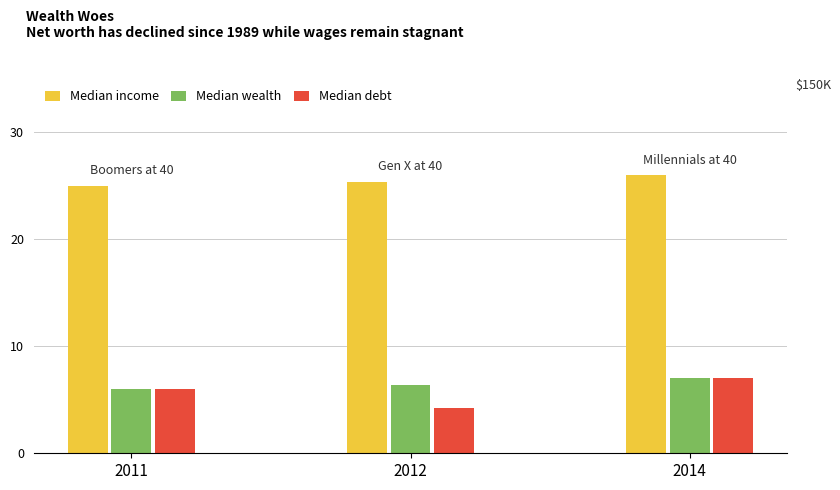

The value of Median wealth at 2011 is 9.3. True or false?

False